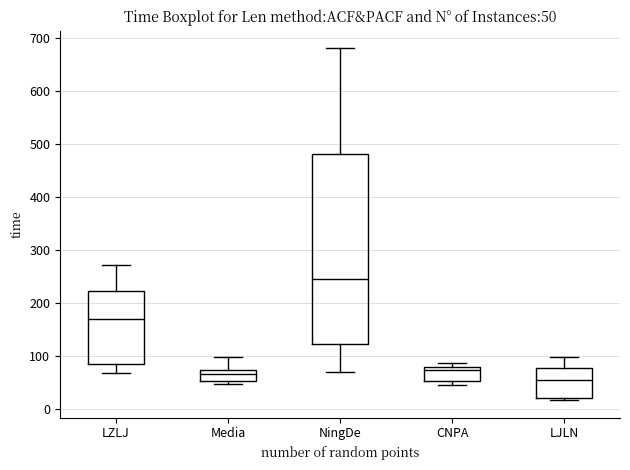

Comparing the boxes themselves (not the whiskers), which one is the tallest?

NingDe